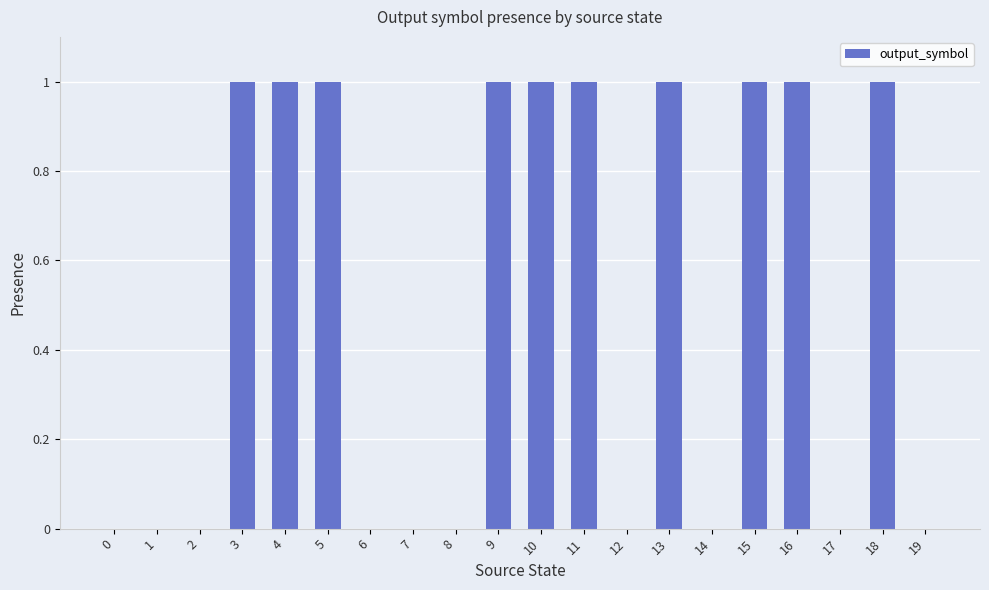

What is the change in value from 2 to 5?

+1